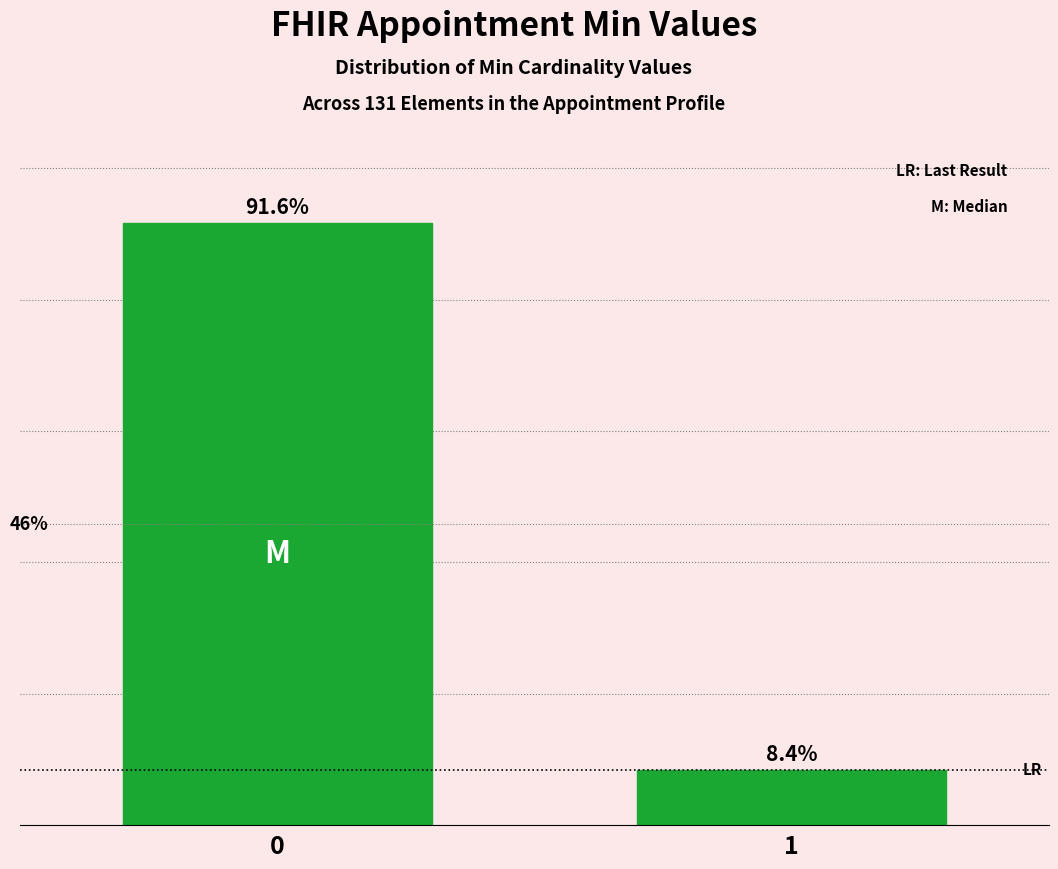

Rank the categories by value from lowest to highest.

1, 0